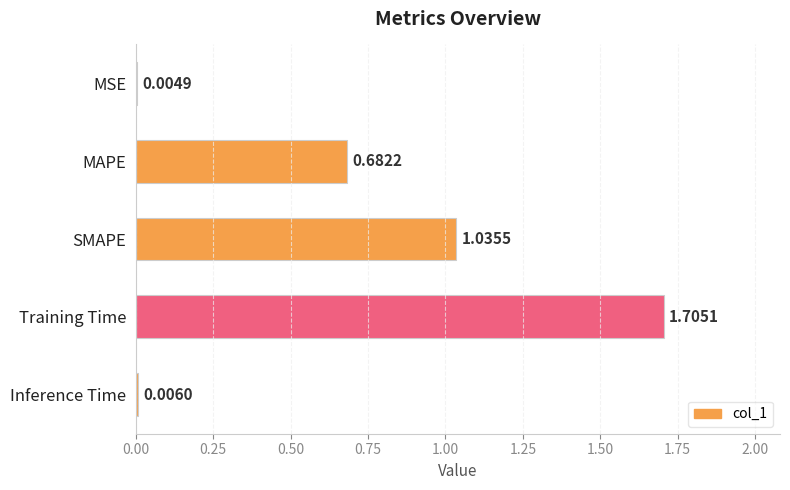

What is the sum of all values?

3.4